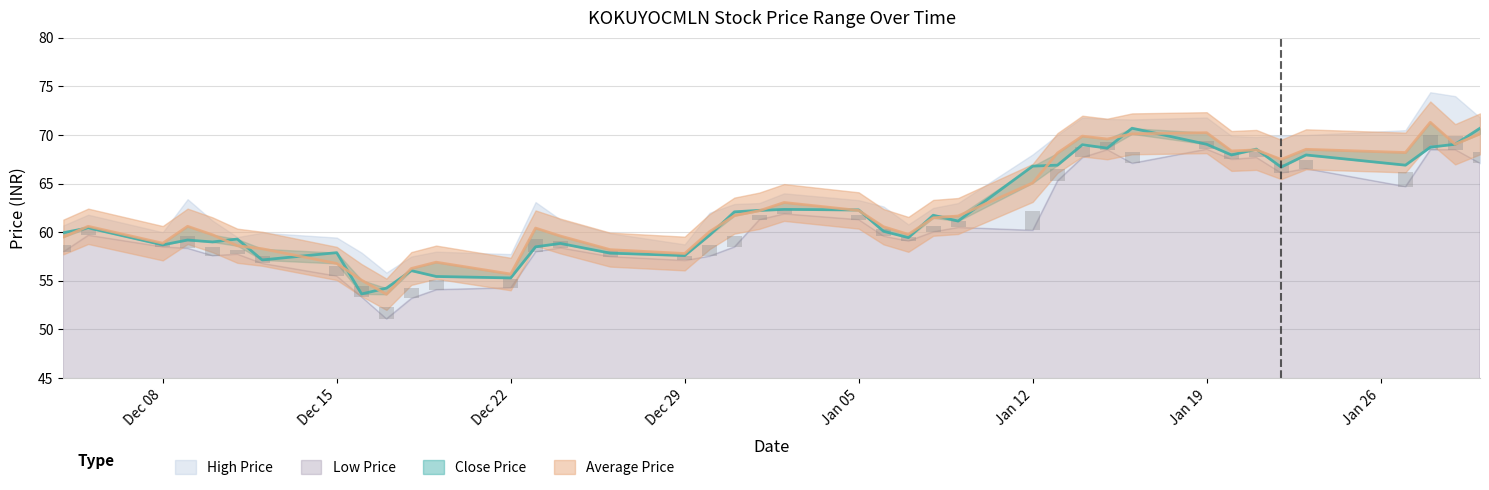

At which label is Average Price closest to 62?

2015-01-01